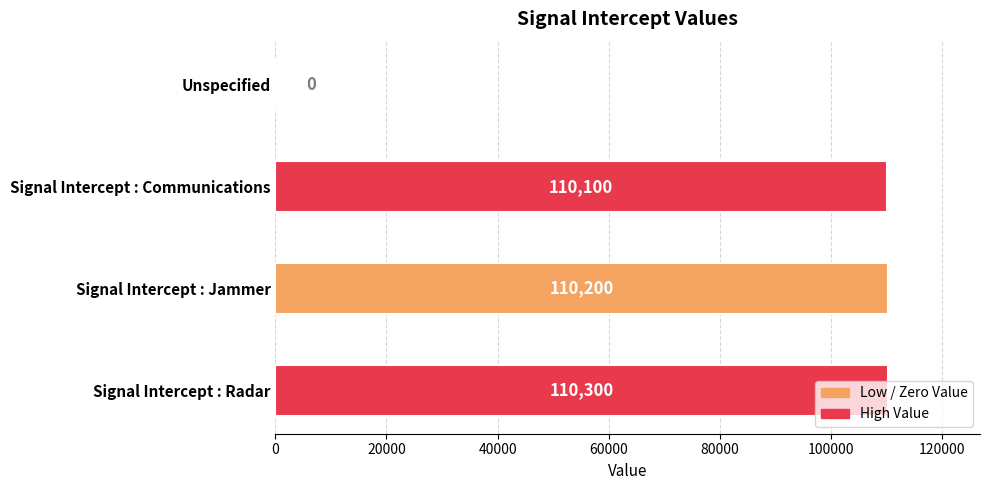

True or false: the data shows 110100 at Signal Intercept : Communications.

True